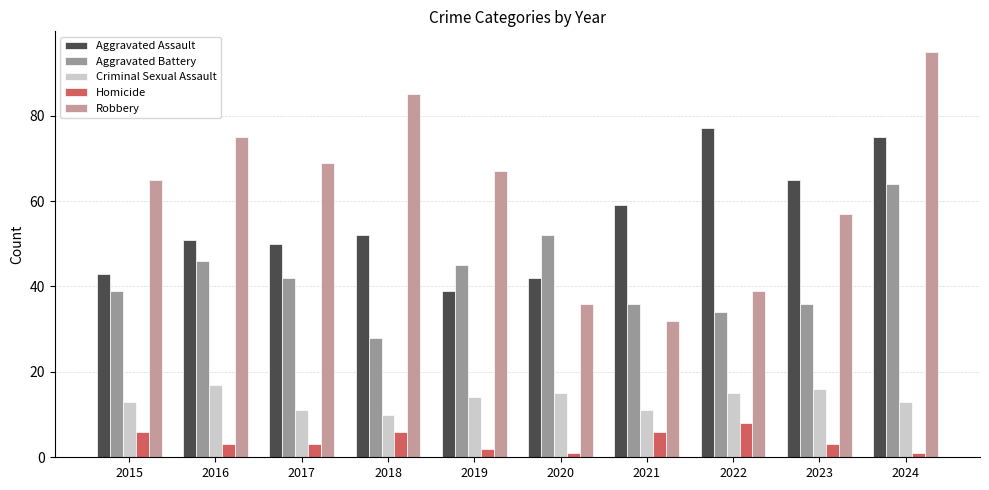

At which category does the chart reach its peak across all series?

2024